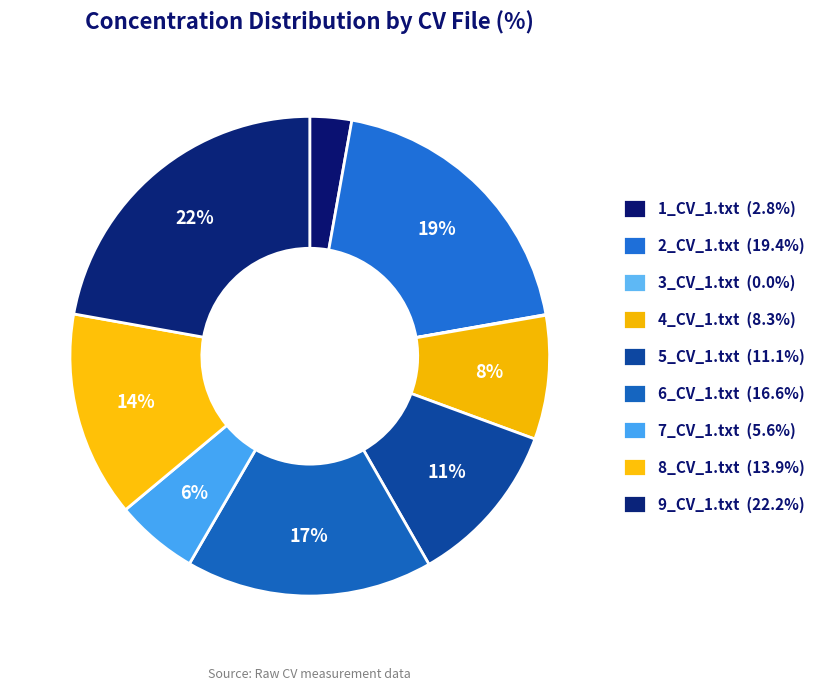

How many slices are in this pie chart?

9